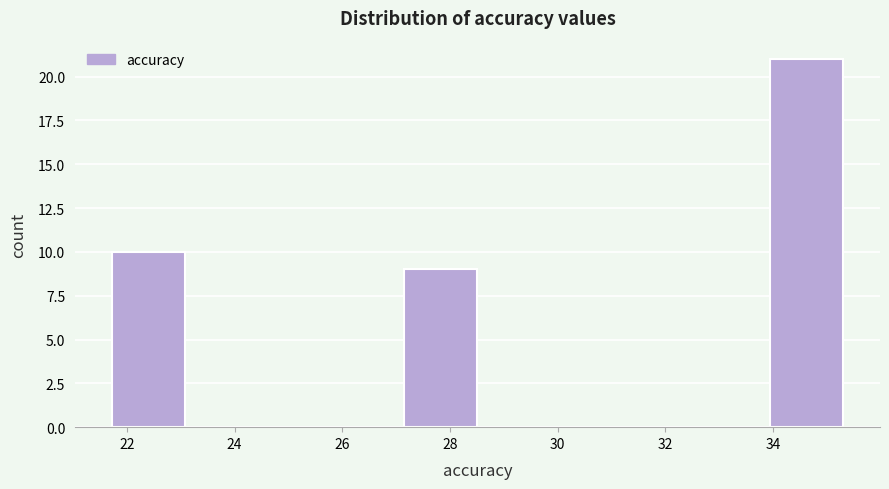

Reading left to right, list every bar in this chart as the range it spans on the x-axis followed by its height. Neither the bar edges nor the heights are printed on the chart, so give them approximately, as read against the axes.

21.8 to 23.0: 10
23.0 to 24.4: 0
24.4 to 25.8: 0
25.8 to 27.2: 0
27.2 to 28.6: 9
28.6 to 29.8: 0
29.8 to 31.2: 0
31.2 to 32.6: 0
32.6 to 34.0: 0
34.0 to 35.4: 21